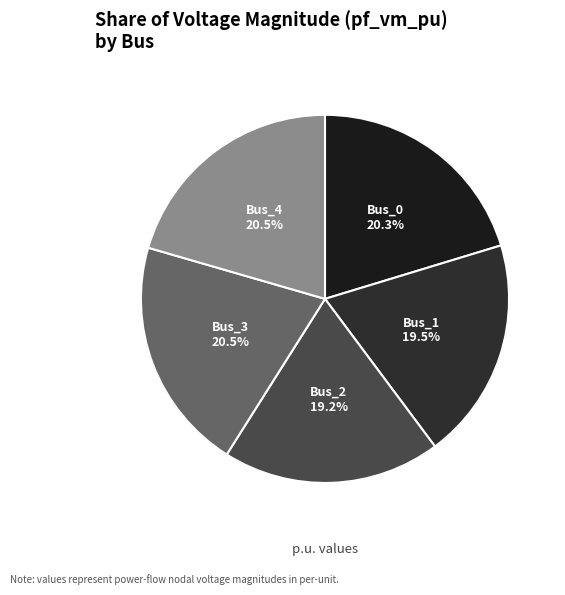

How many slices are in this pie chart?

5